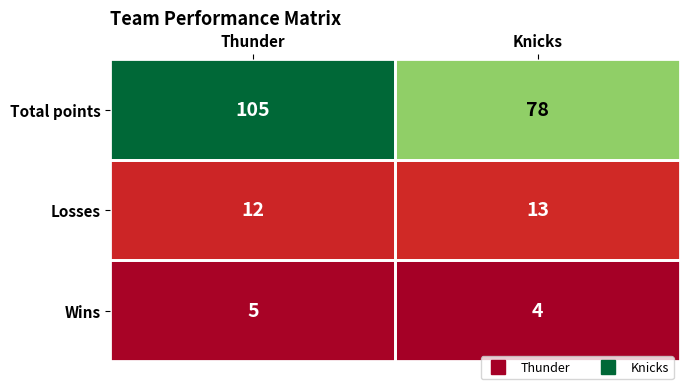

What is the maximum value shown in the chart?

105